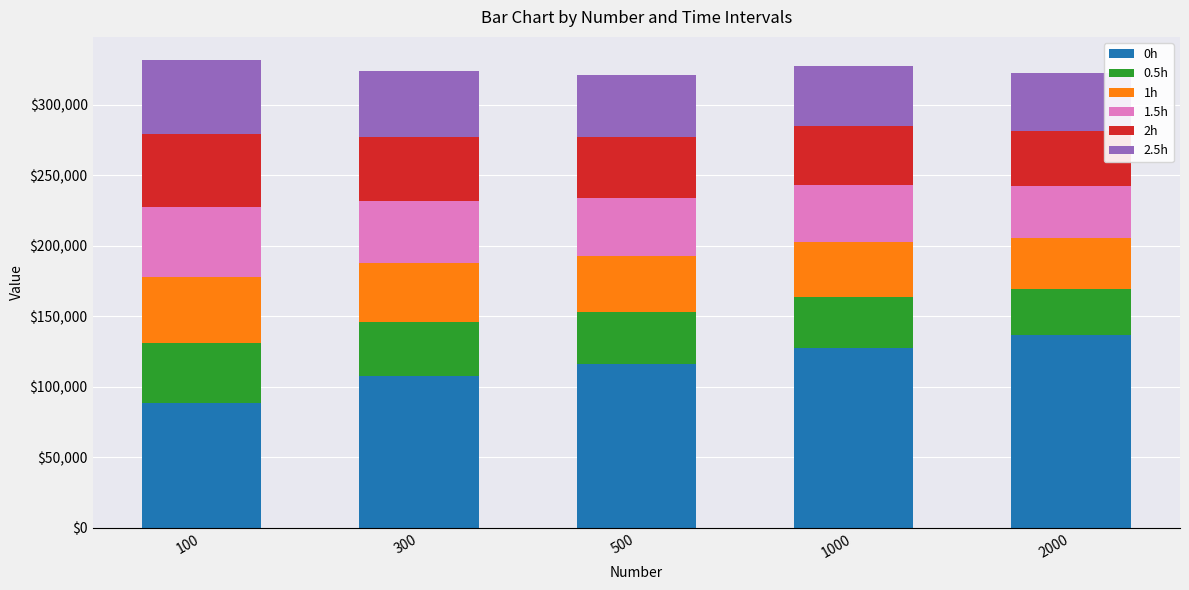

Does the chart contain any negative values?

No